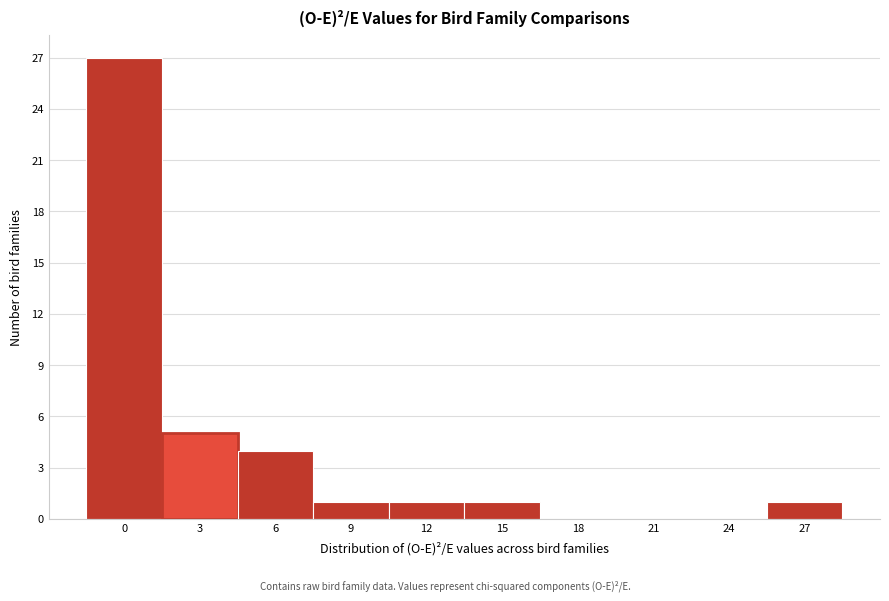

Reading left to right, what are all the values shown in this chart?

0=27	3=5	6=4	9=1	12=1	15=1	18=0	21=0	24=0	27=1